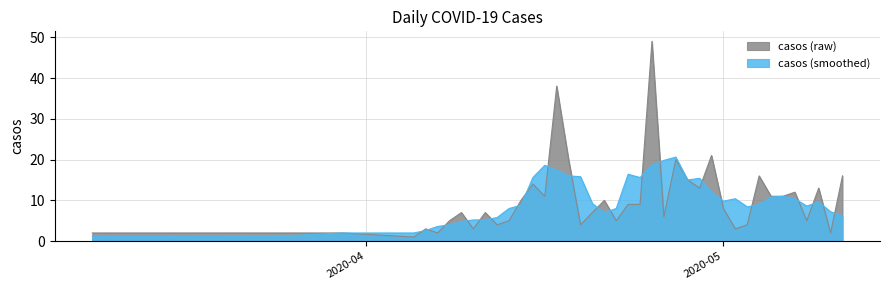

What is the sum of all values?

405